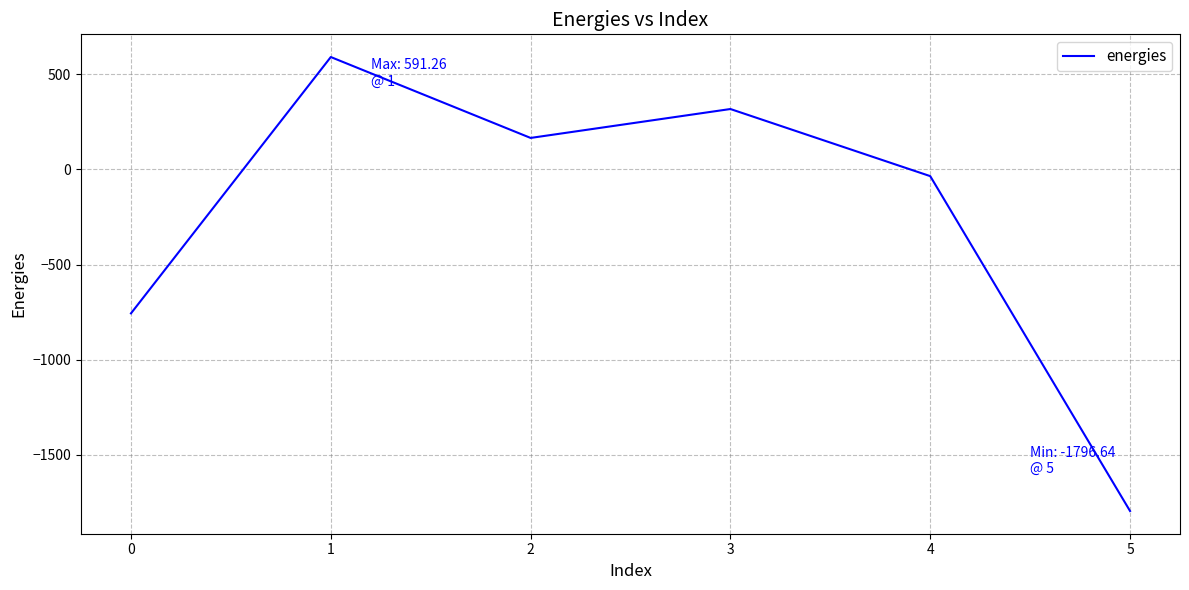

Where is the first local maximum?

1